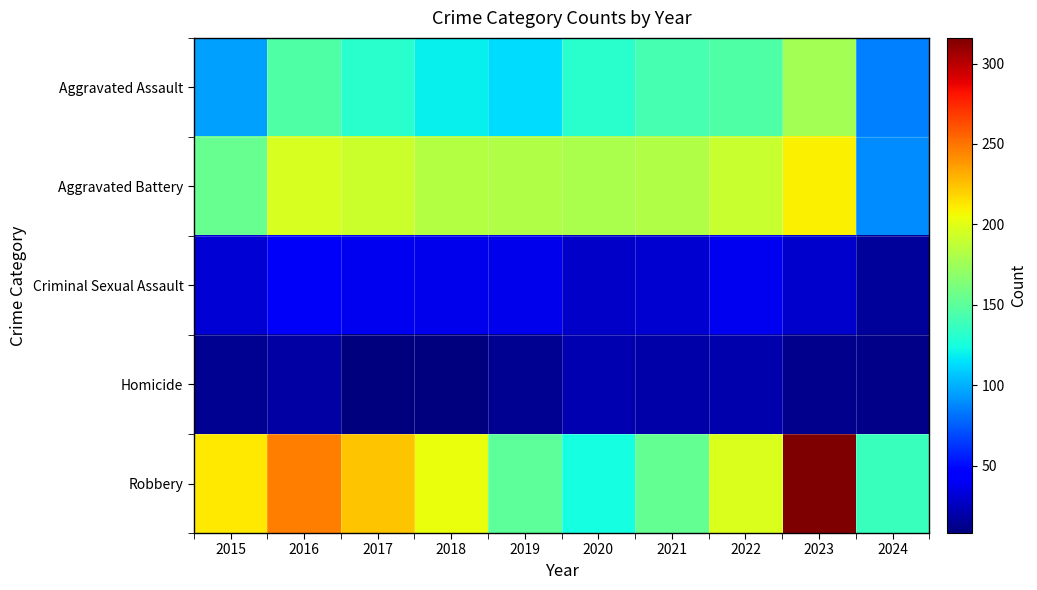

Which series has the widest spread of values?

Robbery